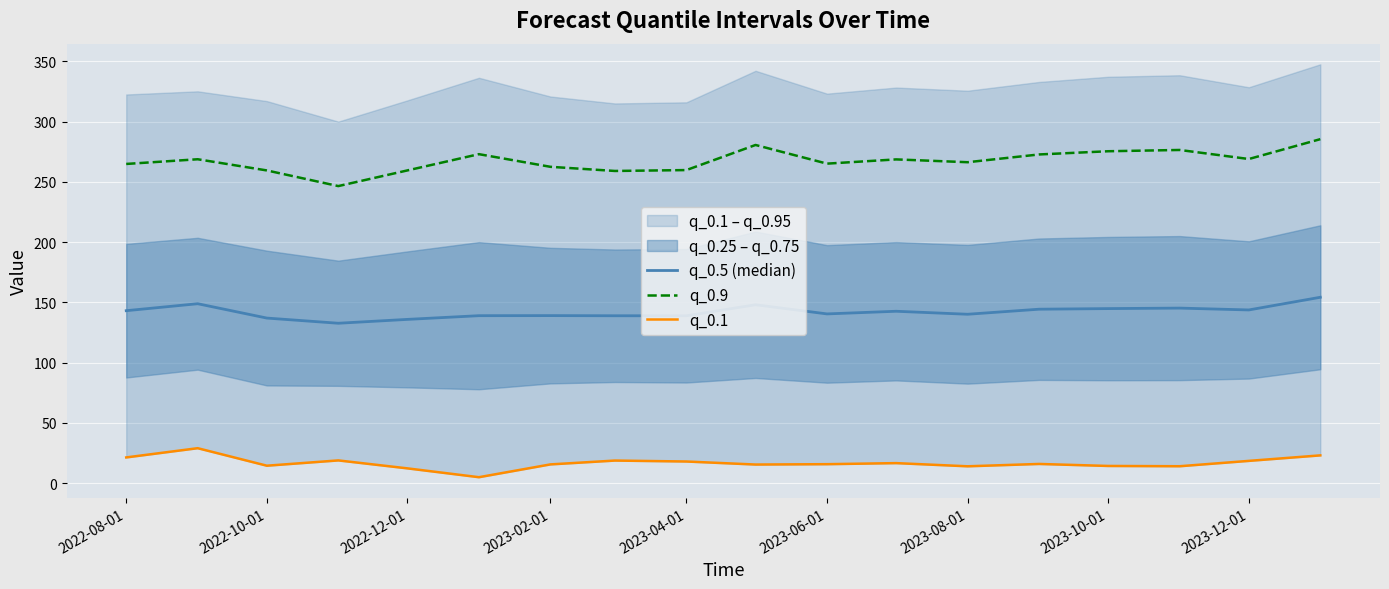

Reading left to right, what are all the values shown in this chart?

q_0.5 (median): 143.1	148.8	136.9	132.6	135.8	138.9	139.0	138.9	138.8	148.0	140.4	142.6	140.1	144.3	144.8	145.2	143.7	154.2
q_0.9: 264.8	268.7	259.4	246.4	259.4	272.9	262.4	259.0	259.7	280.5	265.1	268.6	266.2	272.7	275.3	276.4	268.9	285.4
q_0.1: 21.3	29.0	14.5	18.8	12.2	4.9	15.5	18.7	17.9	15.4	15.7	16.6	14.0	15.9	14.2	14.0	18.5	23.0